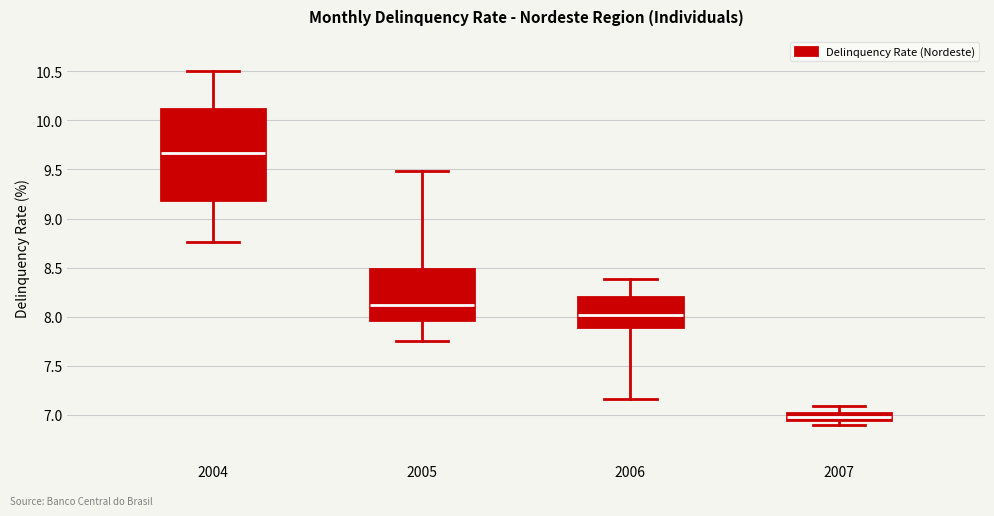

Which box has the lowest median line?

2007